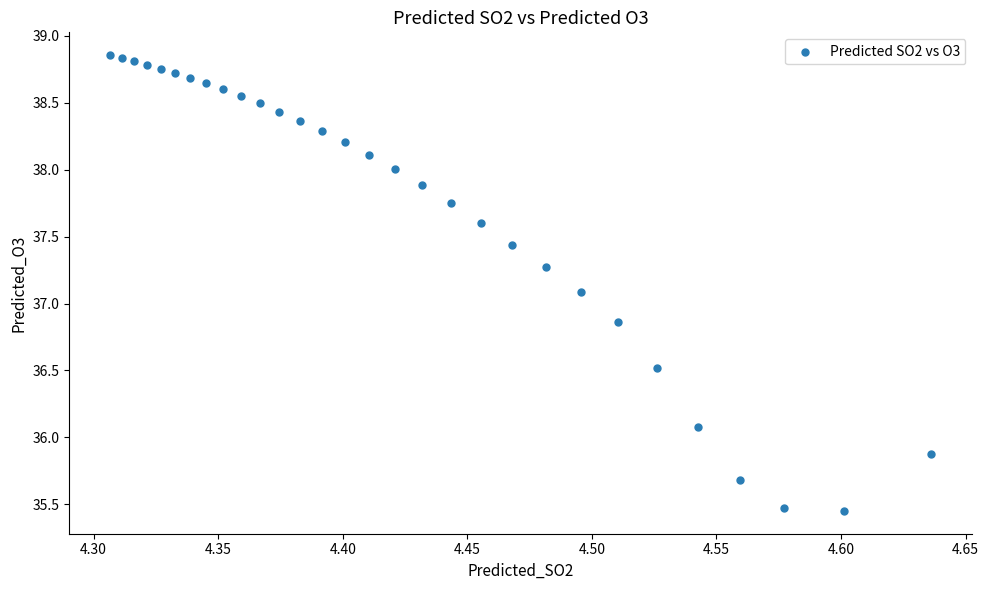

What is the range of Y values (max minus min)?

3.4